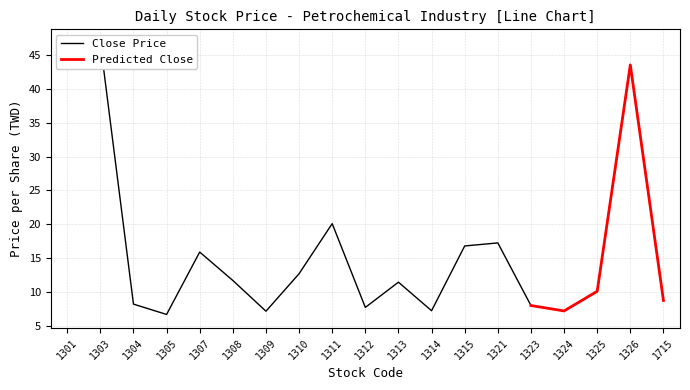

Which has a higher value, 1715 or 1305?

1715